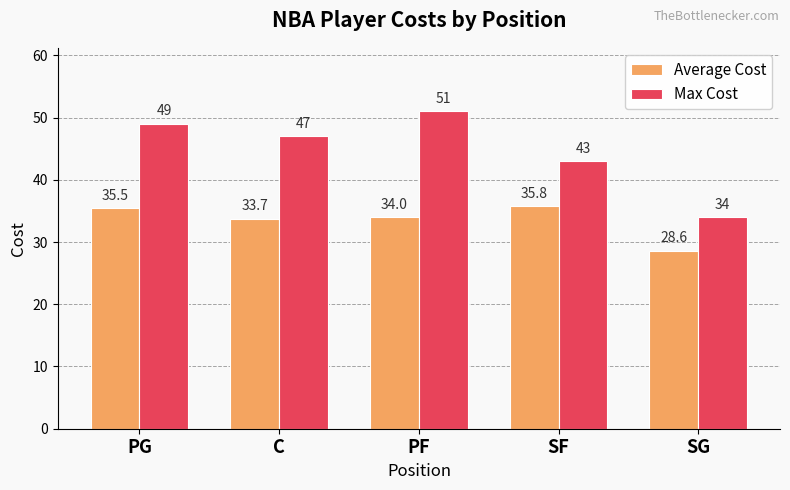

List the series in order of their overall mean, highest first.

Max Cost, Average Cost